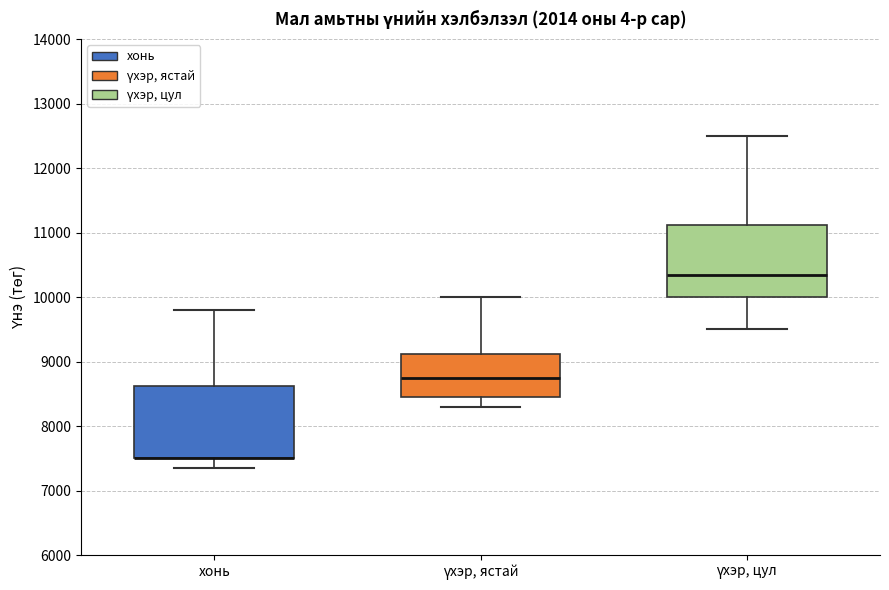

Reading left to right, transcribe this box plot: for each box, give where its median line is, the range the box spans, and where its two whiskers end, as read against the y-axis. The values are not printed on the chart, so give them approximately, as read against the axis.

хонь: median 7500 (drawn on the box's lower edge), box 7500 to 8600, whiskers 7400 to 9800
үхэр, ястай: median 8800, box 8500 to 9100, whiskers 8300 to 10000
үхэр, цул: median 10400, box 10000 to 11100, whiskers 9500 to 12500